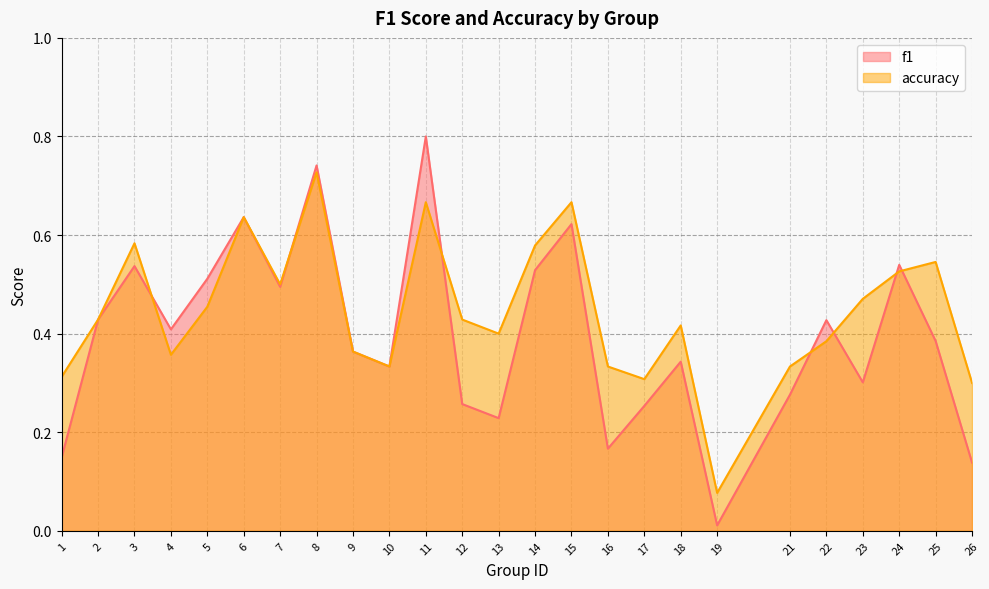

What is the value of the f1 point at the 3rd from the left?

0.5